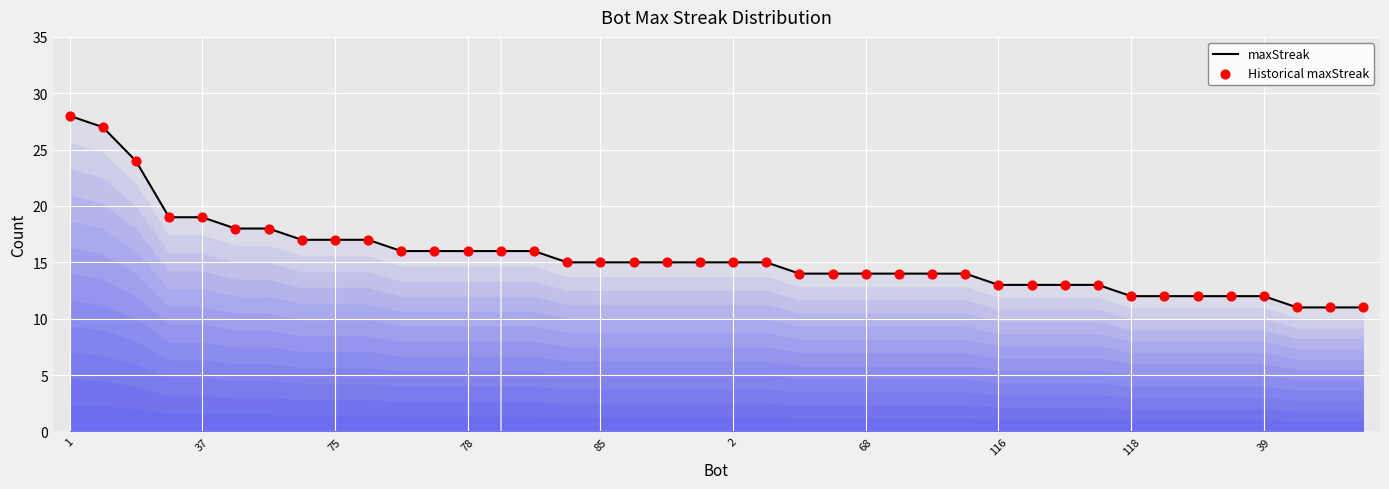

What is the difference between the maximum and minimum values?

17